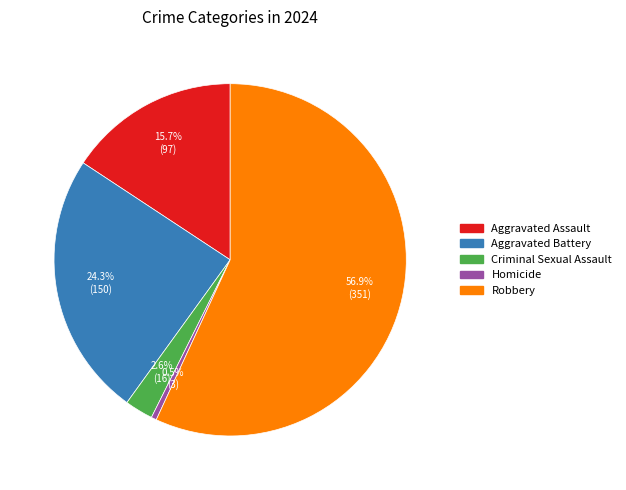

Does Robbery represent more than half of the total?

Yes